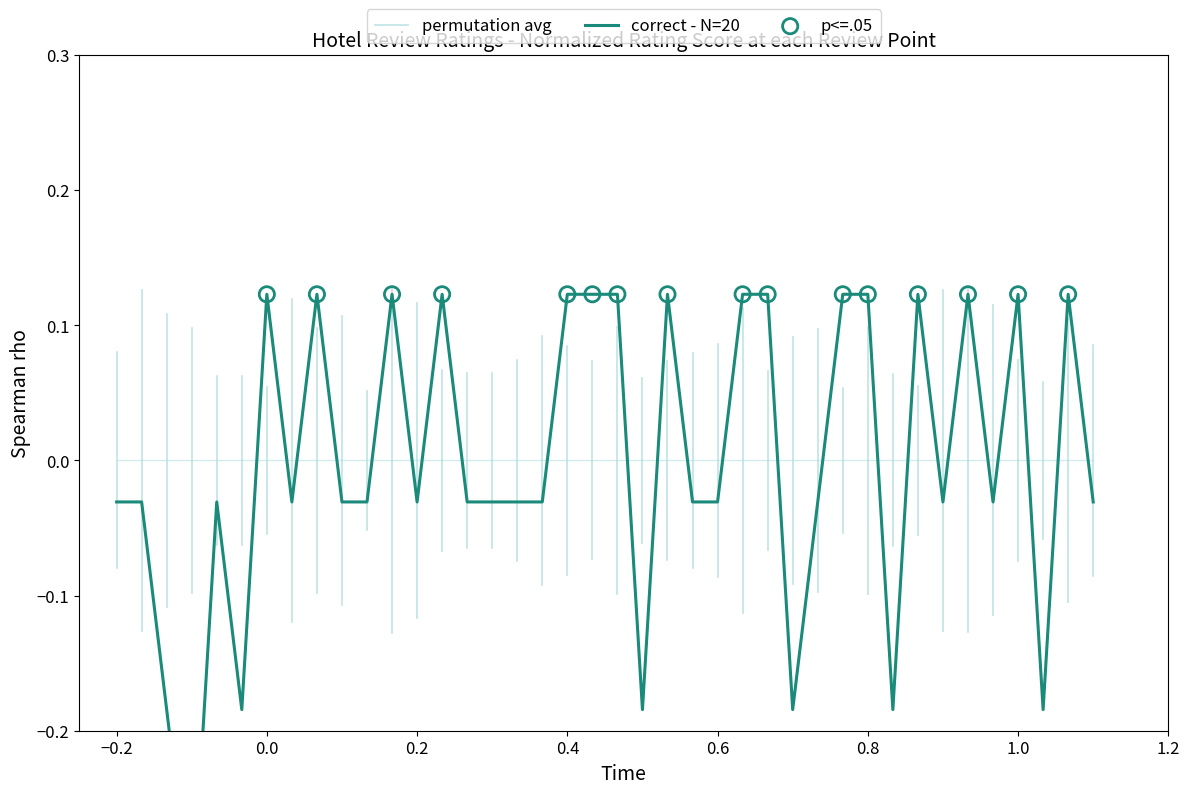

What is the change in value from 10 to 30?

+0.2